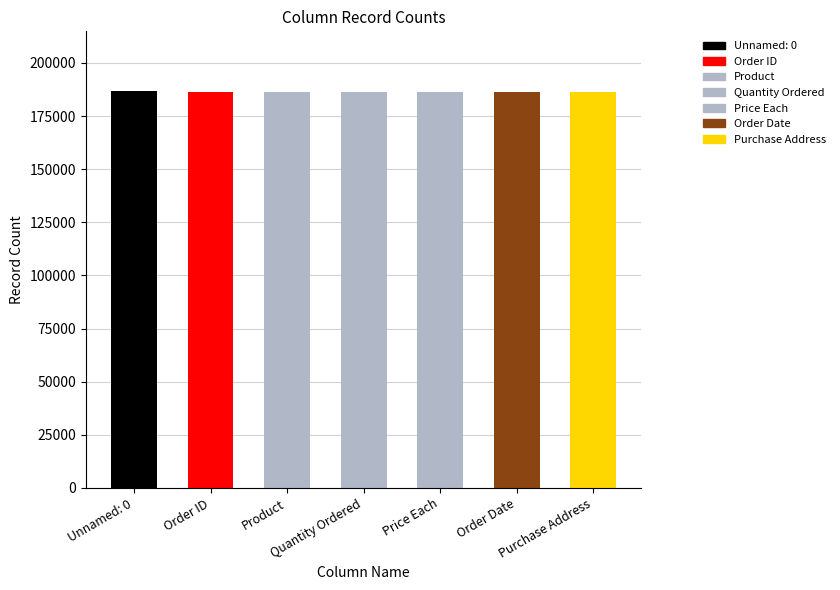

What is the sum of all values?

1304680